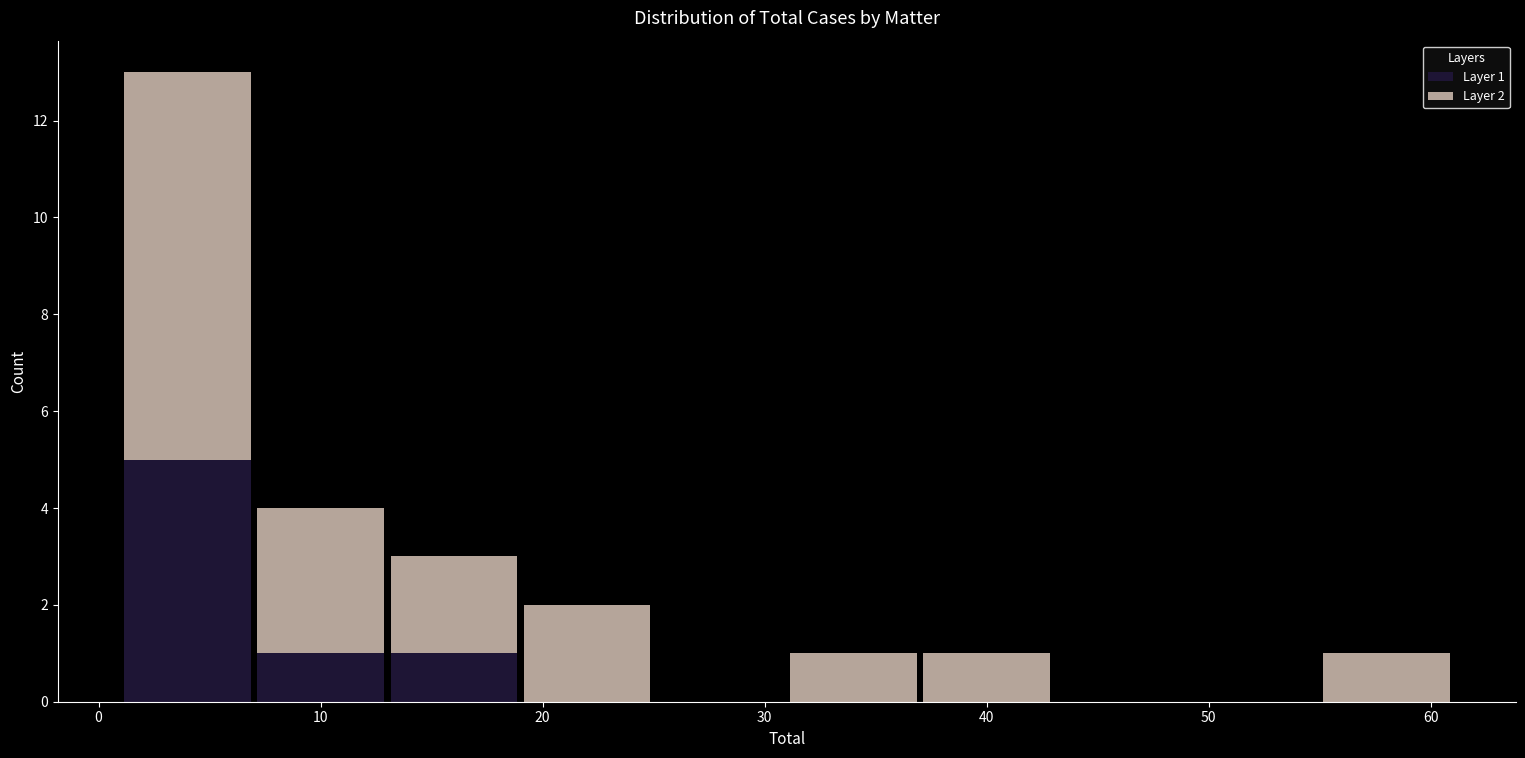

Which range on the x-axis has the tallest stacked bar (by total height)?

1 to 7